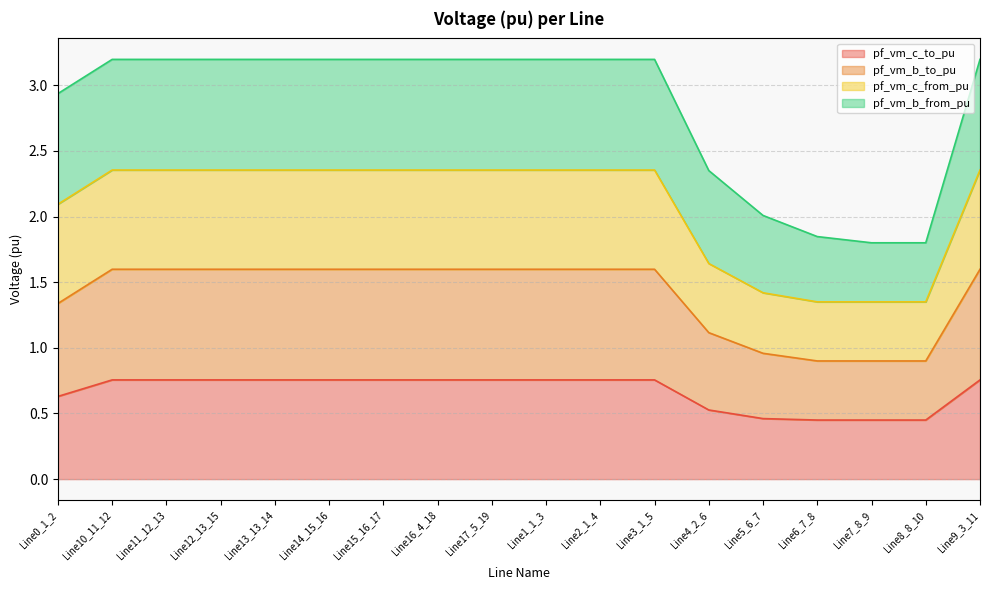

The value of pf_vm_c_to_pu at Line13_13_14 is 0.8. True or false?

True